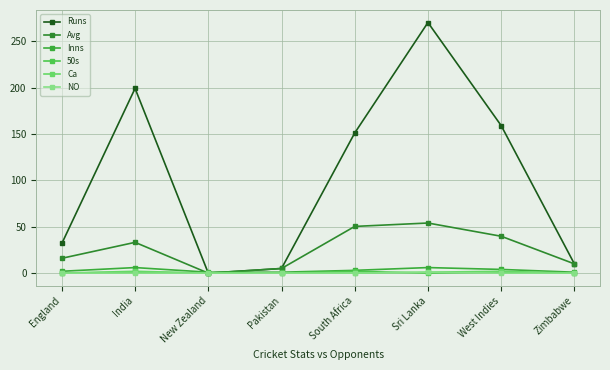

What is the value of the Runs point at the 7th from the left?

159.0